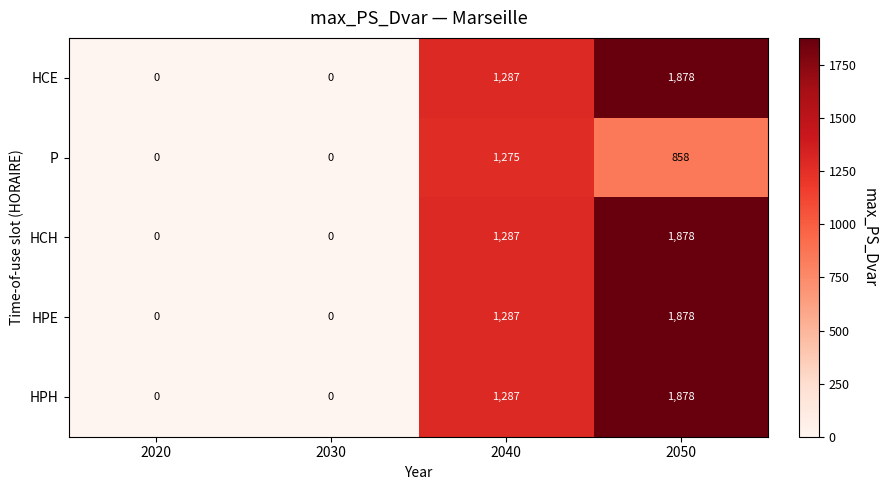

Reading left to right, list all the values displayed in this chart.

HCE: 0	0	1287	1878
P: 0	0	1275	858
HCH: 0	0	1287	1878
HPE: 0	0	1287	1878
HPH: 0	0	1287	1878